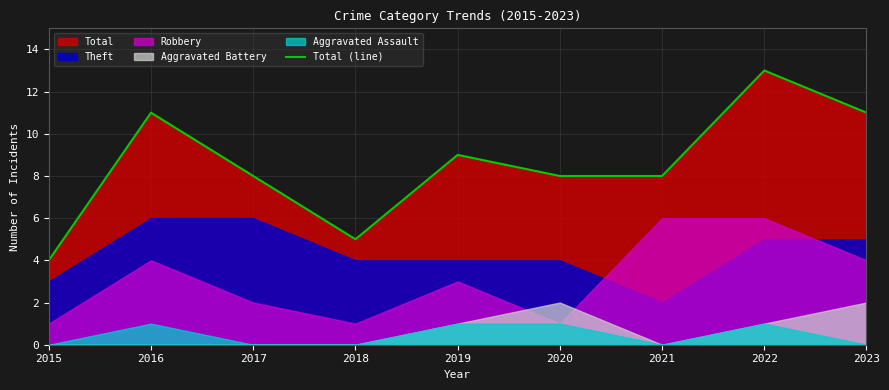

True or false: the data shows 6 at 2015.

False